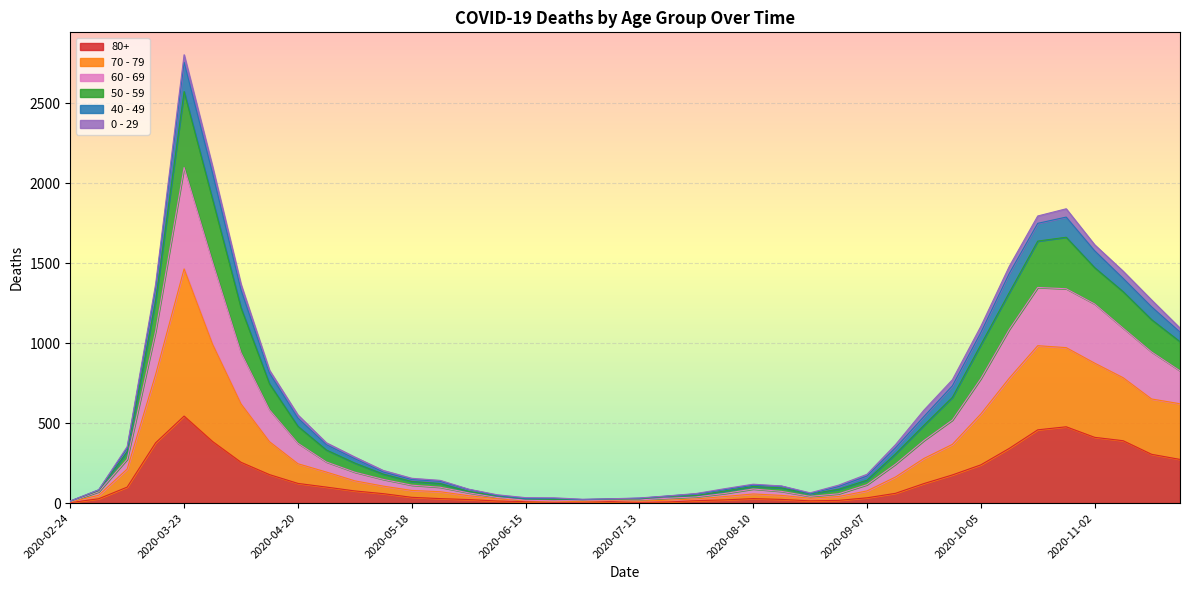

At which category is the sum across all series the highest?

2020-03-23